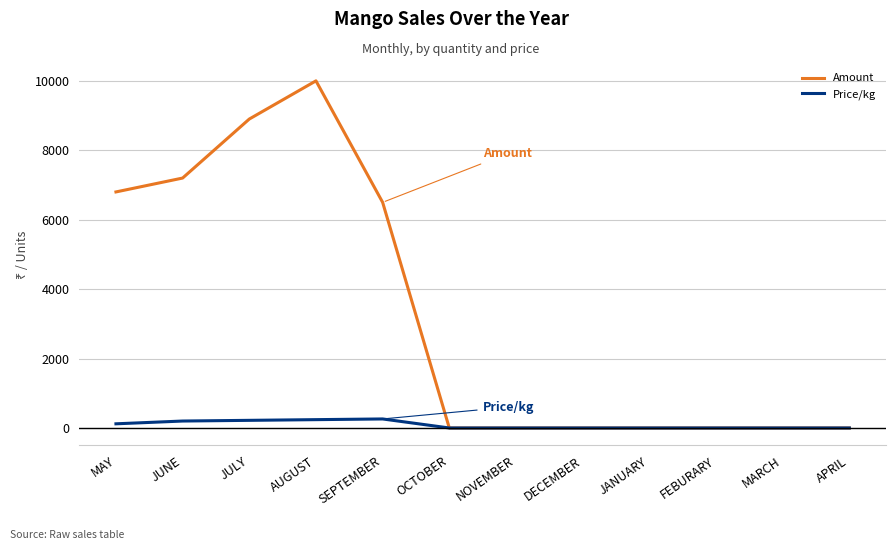

At which label is Amount closest to 5000?

SEPTEMBER